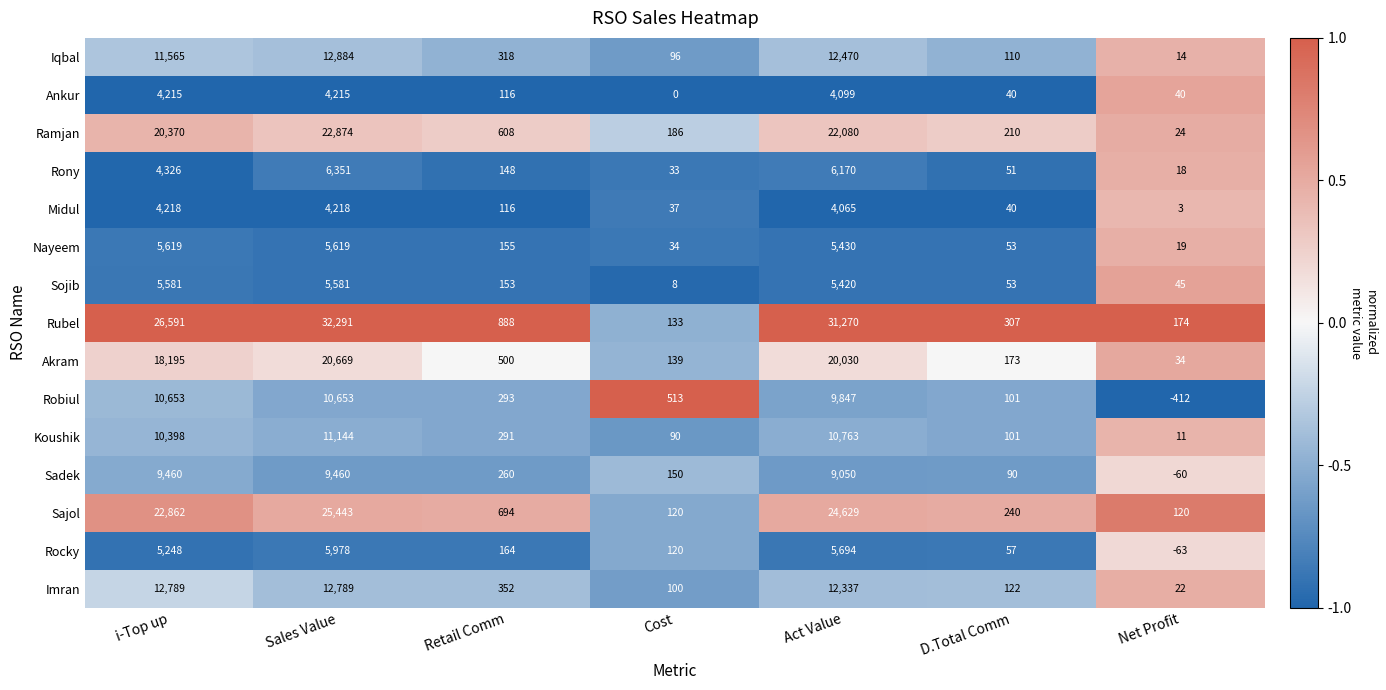

Which series changed the most between i-Top up and Cost?

Rubel